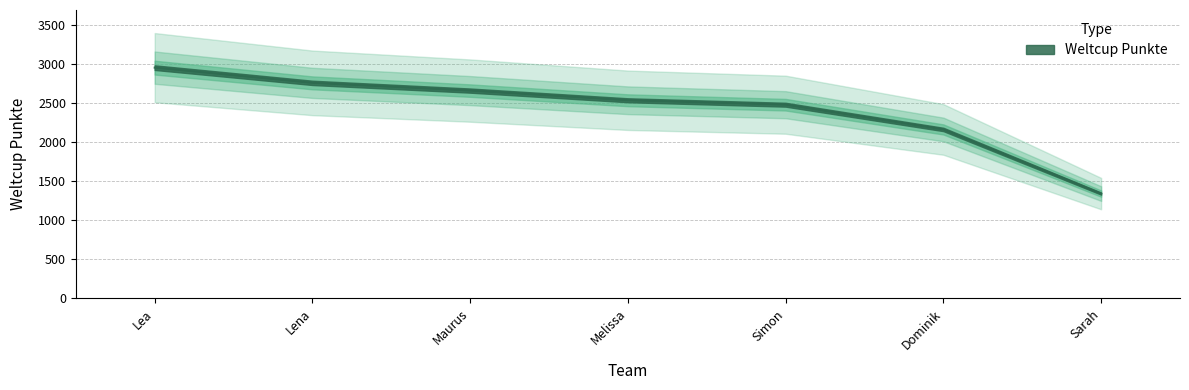

Reading left to right, transcribe all the data shown in this chart.

Lea=2955	Lena=2760	Maurus=2661	Melissa=2537	Simon=2480	Dominik=2163	Sarah=1341